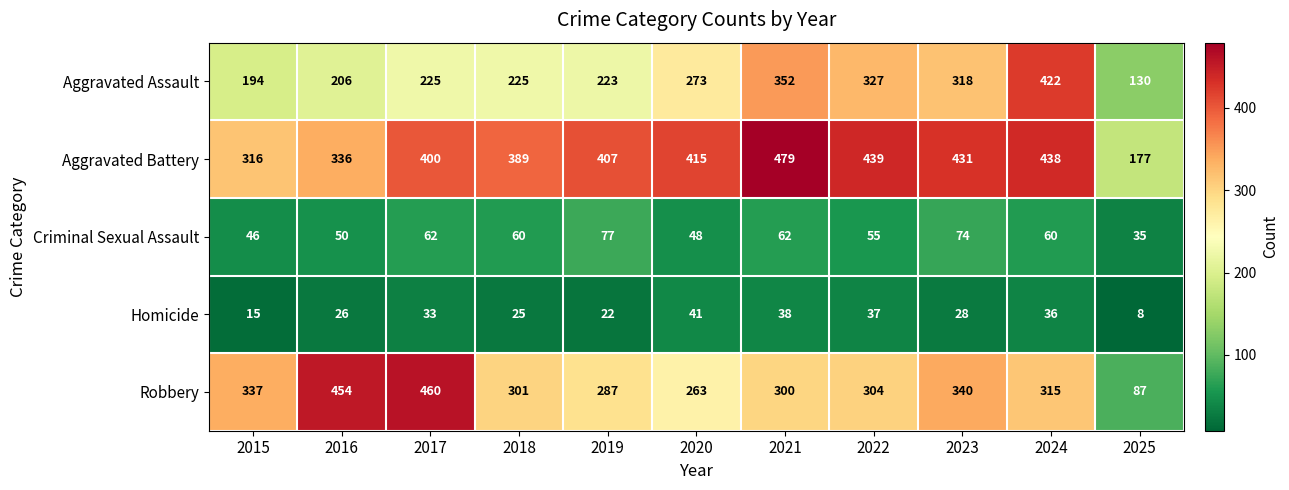

Which series has the largest range (max minus min)?

Robbery